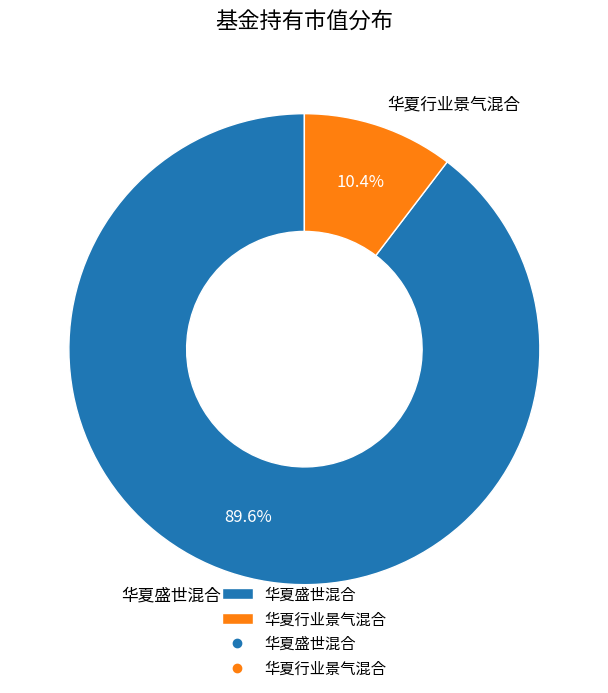

To the nearest percent, what is the difference between the largest and smallest slice percentages?

79%